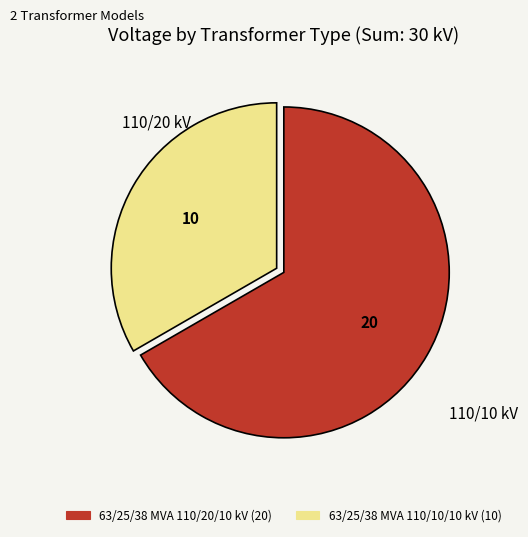

Which category accounts for the majority?

63/25/38 MVA 110/20/10 kV